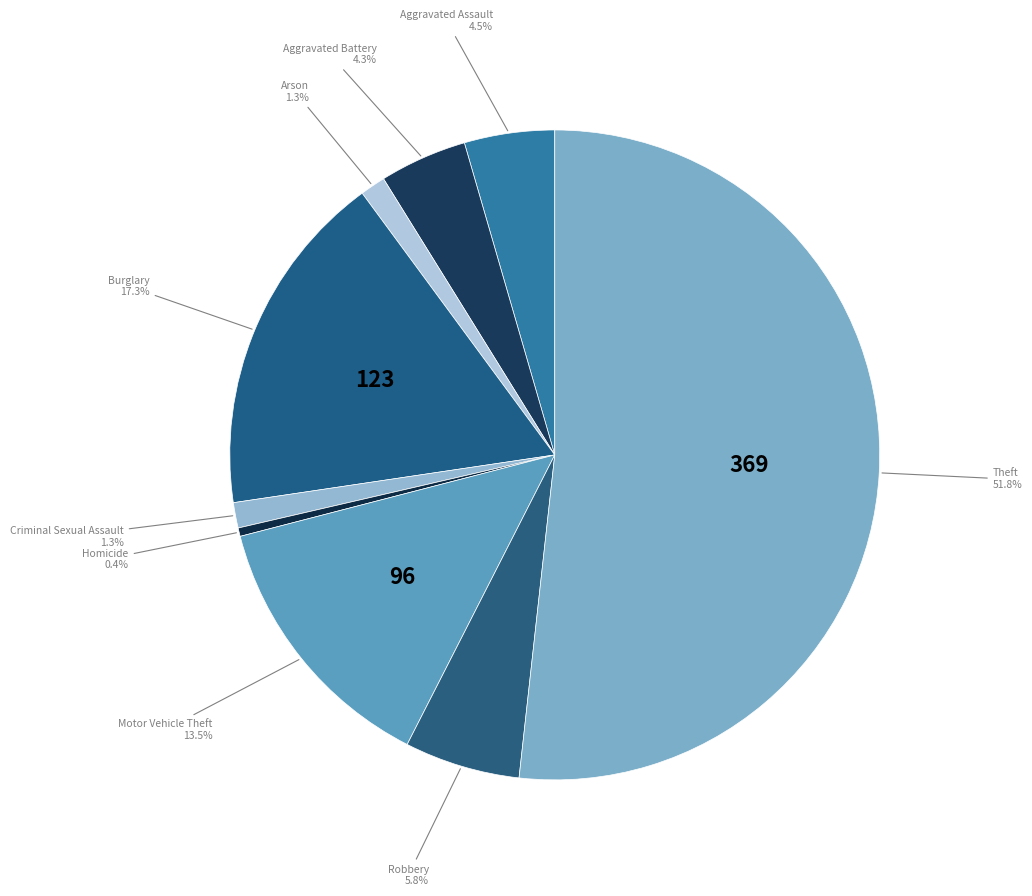

Between Motor Vehicle Theft and Burglary, which is larger?

Burglary